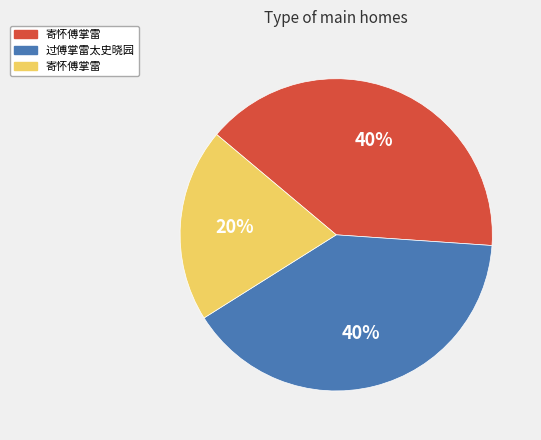

Is there any slice that represents more than half of the pie?

No